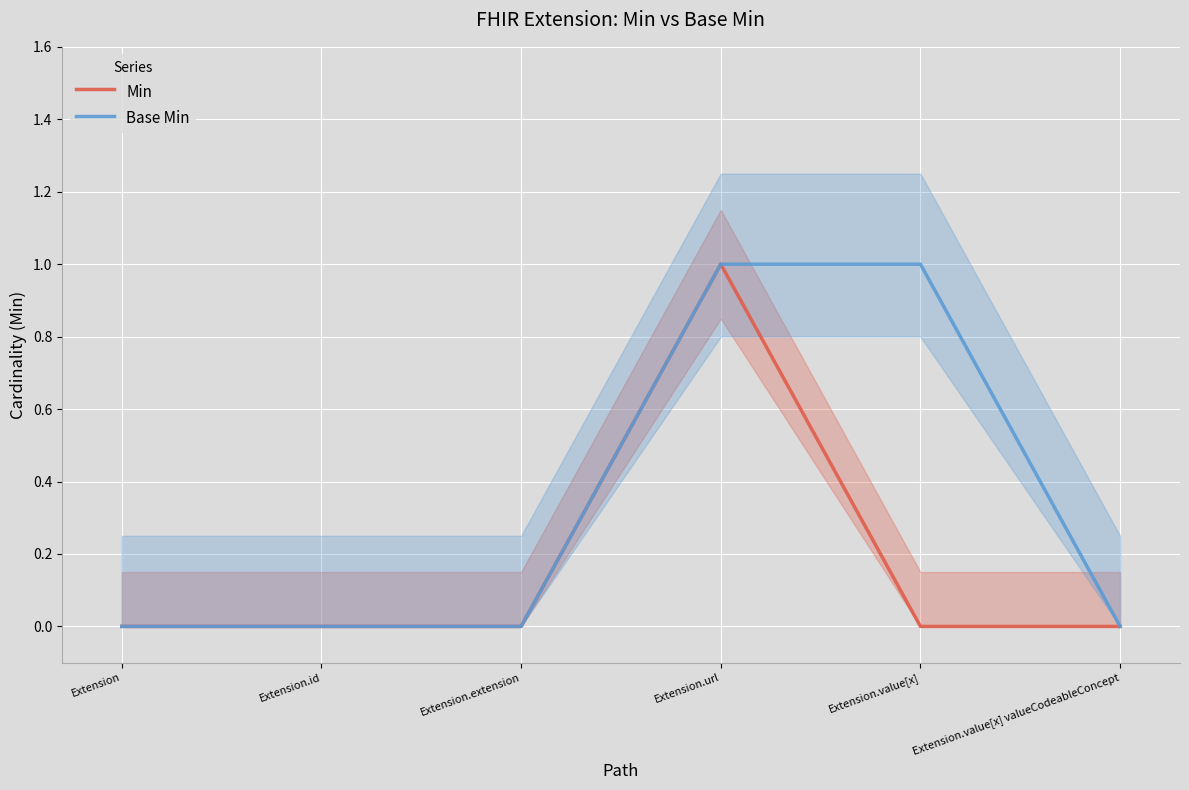

Count the Base Min values in the range 0 to 1.

6